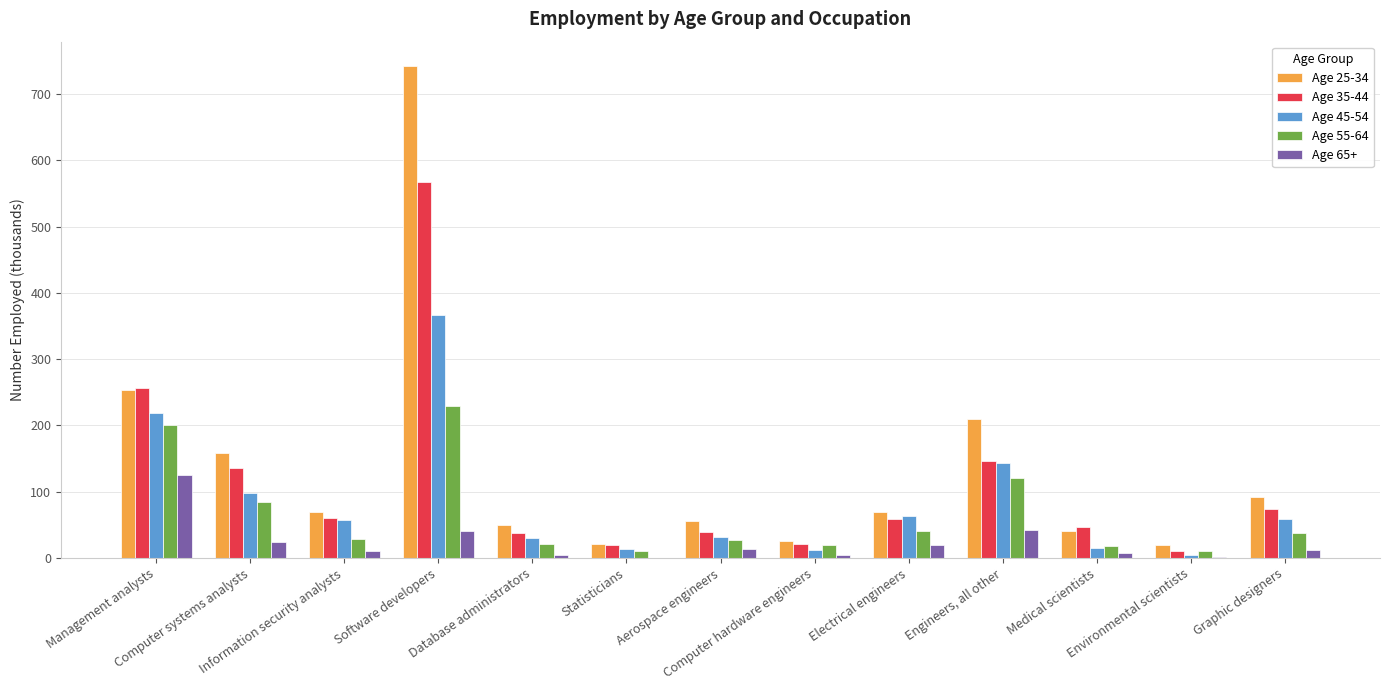

What is the highest value of the Age 65+ series?

125